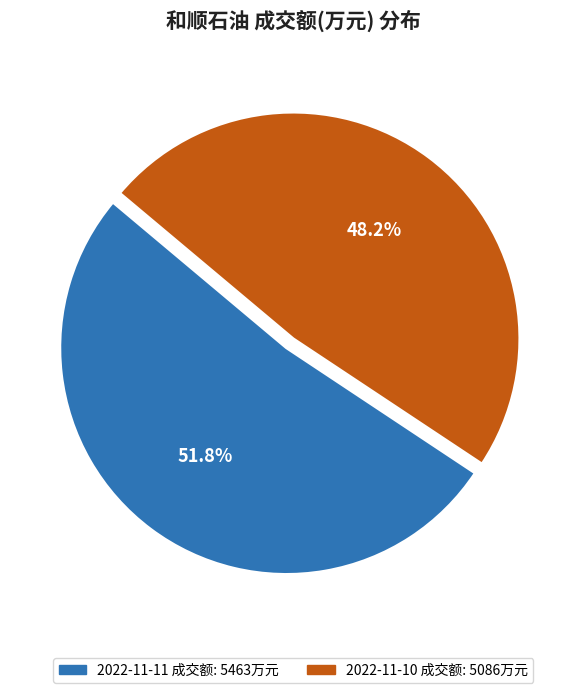

Is there any slice that represents more than half of the pie?

Yes